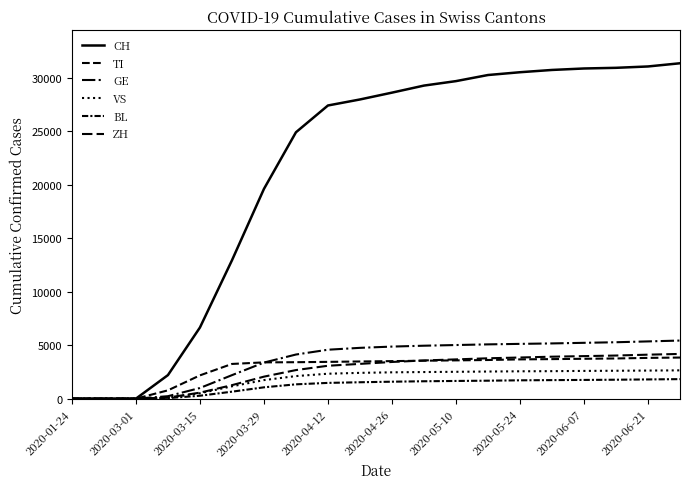

Does the chart have visible grid lines?

No